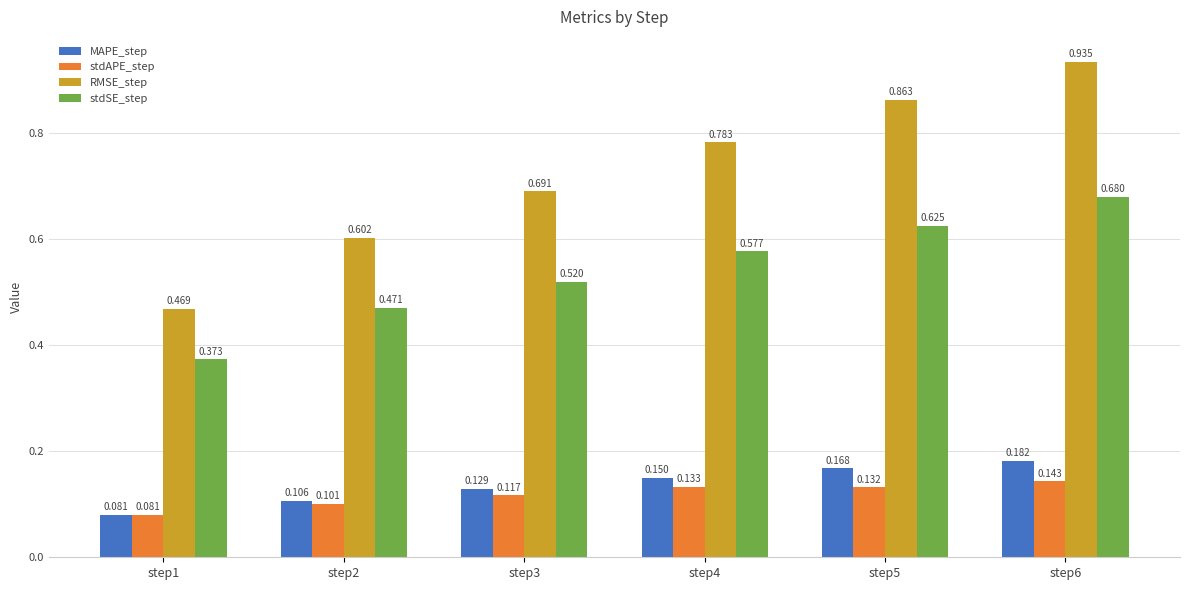

Is the value of stdSE_step at step5 greater than the value of stdAPE_step at step5?

Yes